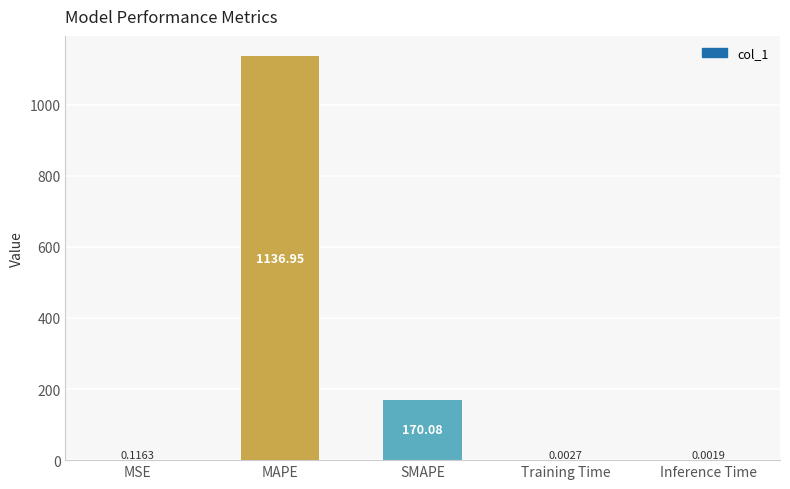

Between MAPE and MSE, which is larger?

MAPE